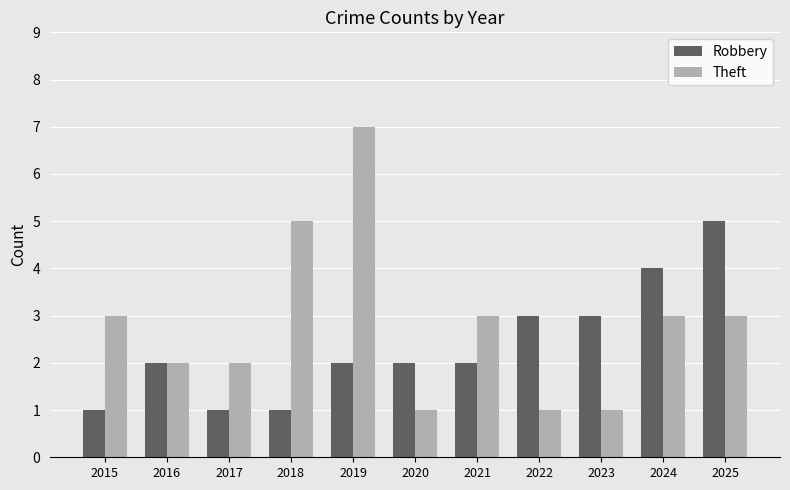

The Theft series shows 3 at 2021. True or false?

True